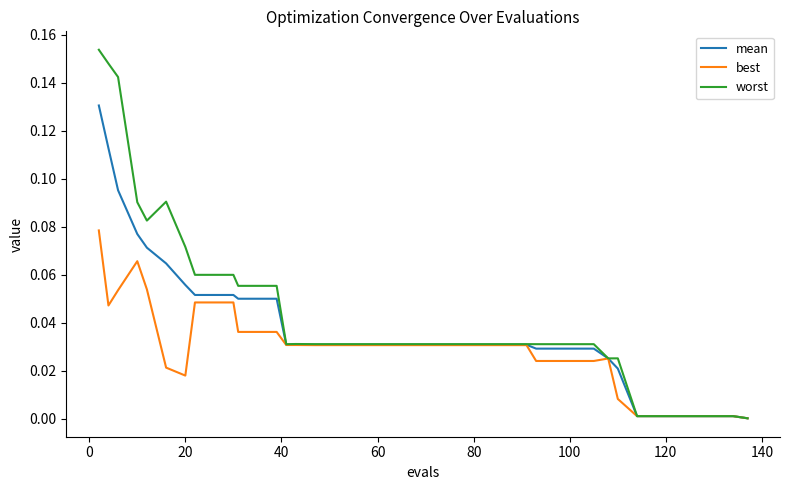

Which series has the widest spread of values?

worst